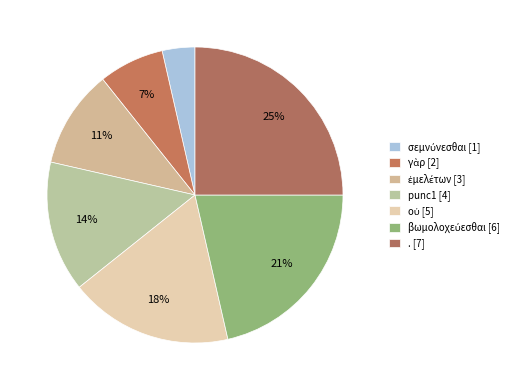

How many slices are in this pie chart?

7